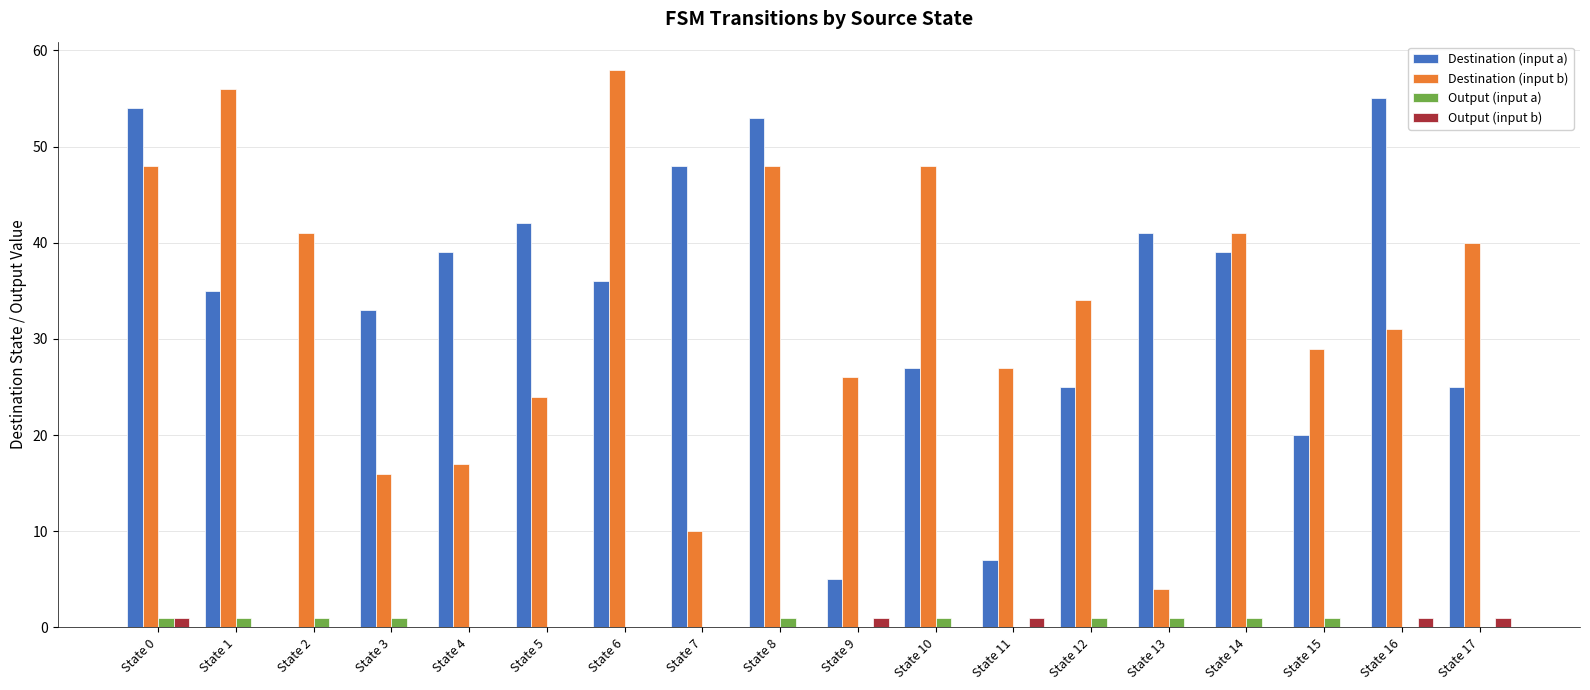

The value of Destination (input b) at State 1 is 15. True or false?

False